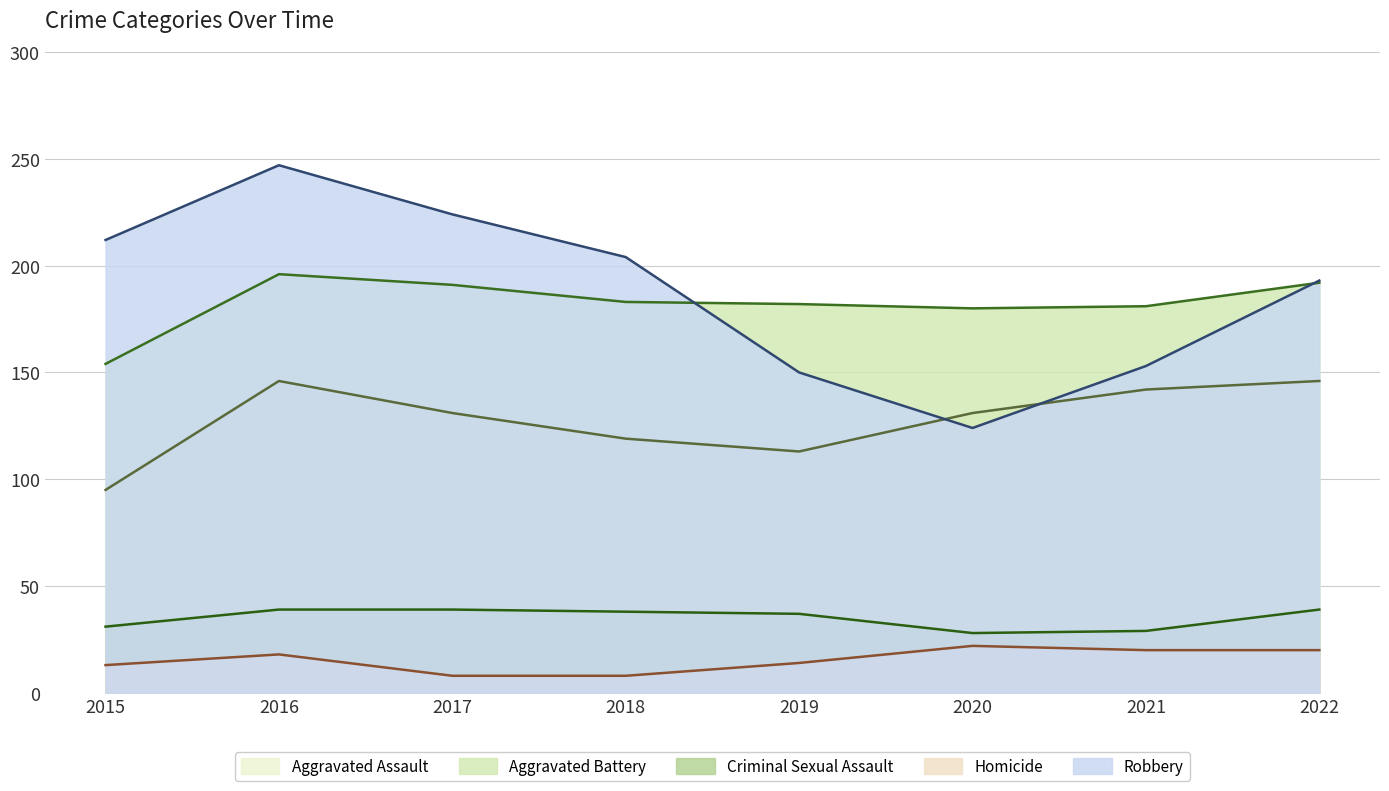

Which series has the largest range (max minus min)?

Robbery